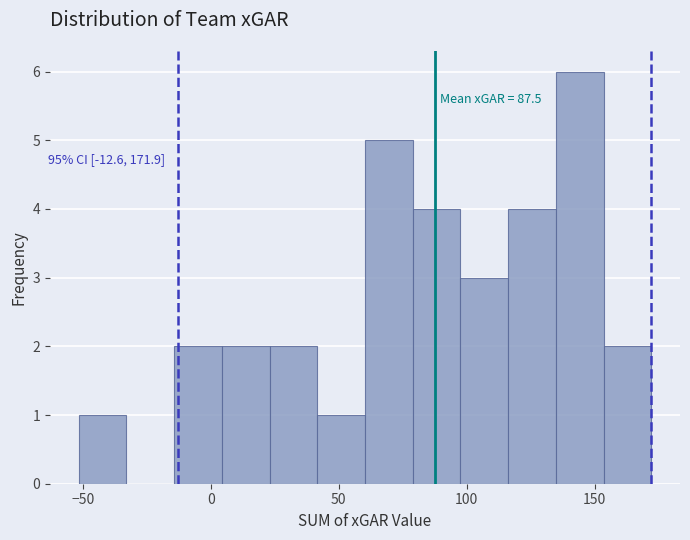

Read against the x-axis, roughly where is the centre of the tallest bar?

145